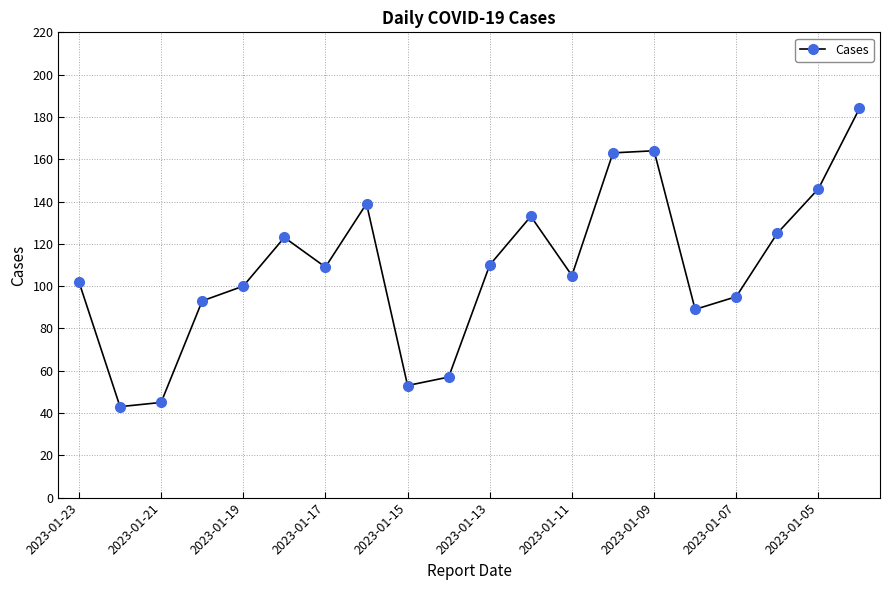

What is the greatest value displayed?

184